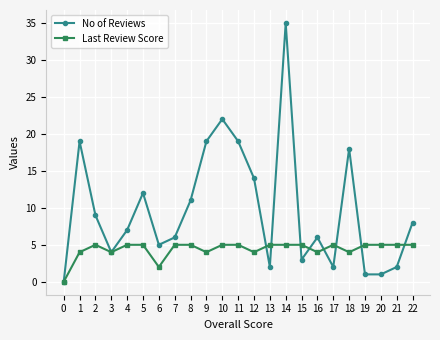

Where is the first local minimum for Last Review Score?

3